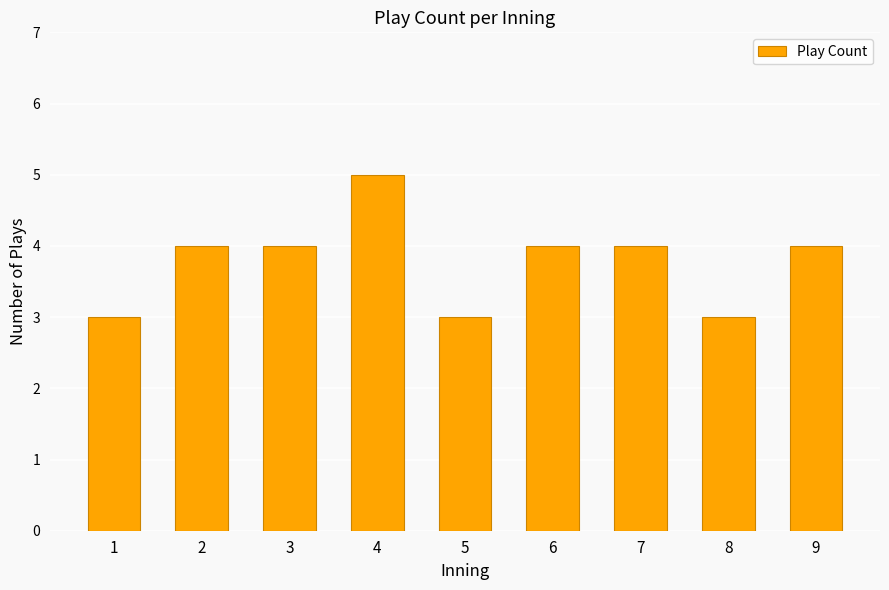

The chart shows a value of 4 at 3. True or false?

True